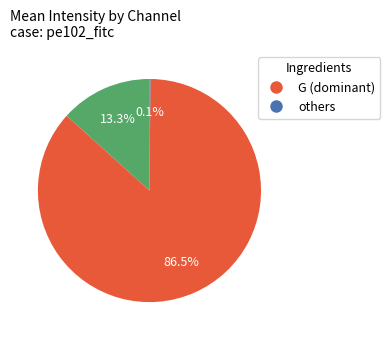

Is there a majority slice in this chart?

Yes